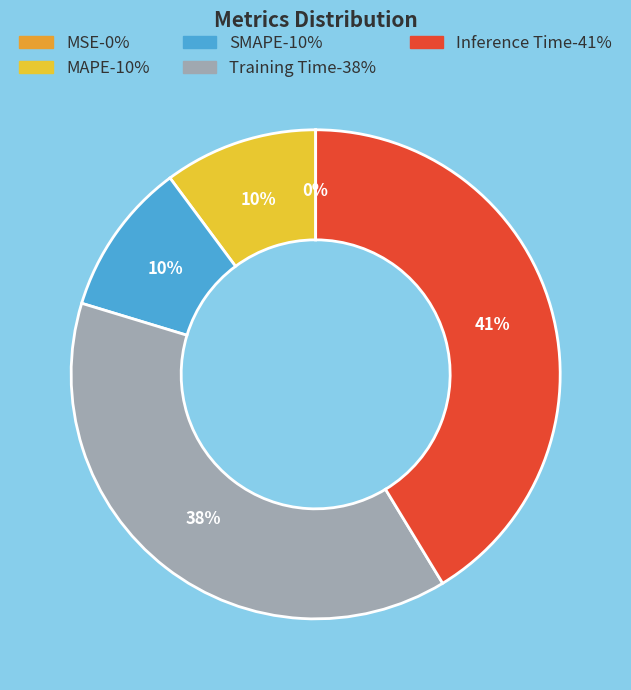

Which category has the biggest portion of the pie?

Inference Time